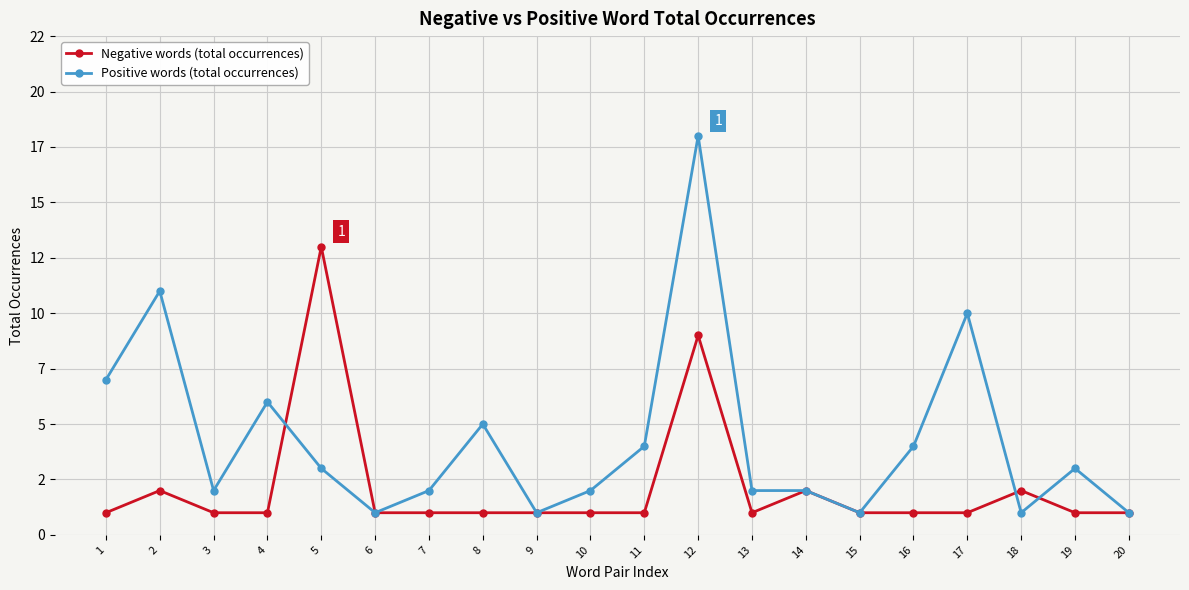

What is the difference between the maximum and minimum values in the Positive words (total occurrences) series?

17